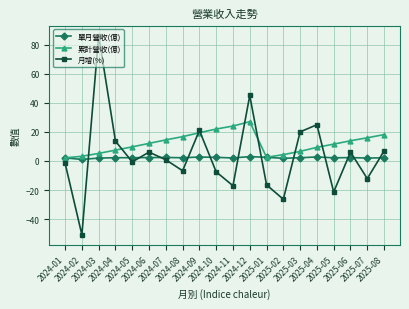

Between 2024-04 and 2025-05, which series saw the biggest shift?

月增(%)